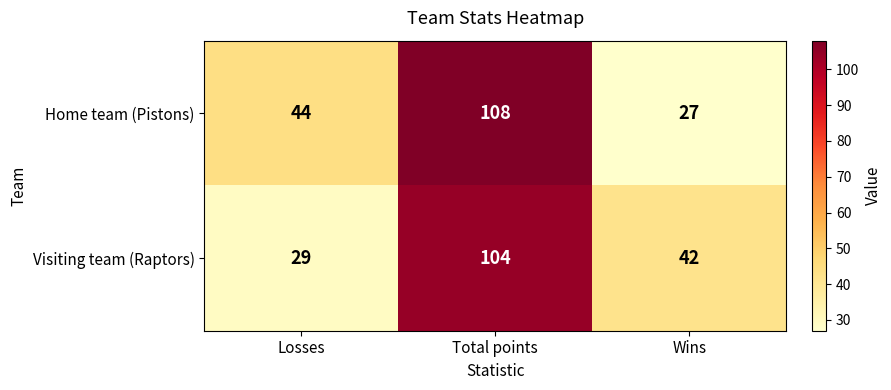

Between Total points and Wins, which series saw the biggest shift?

Home team (Pistons)